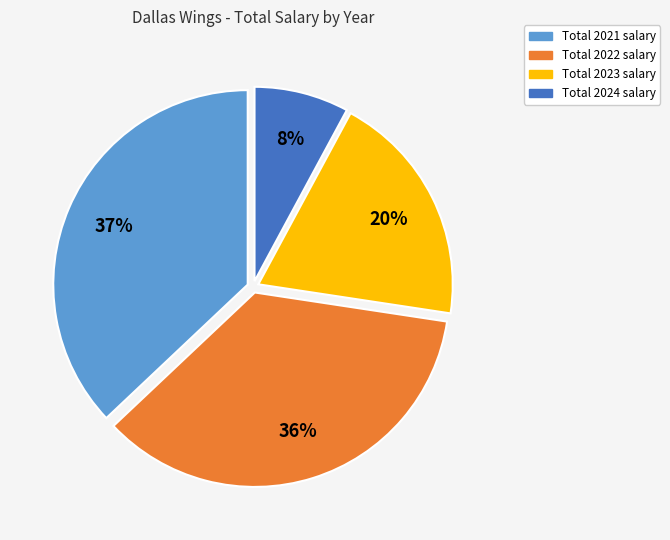

Is there any slice that represents more than half of the pie?

No